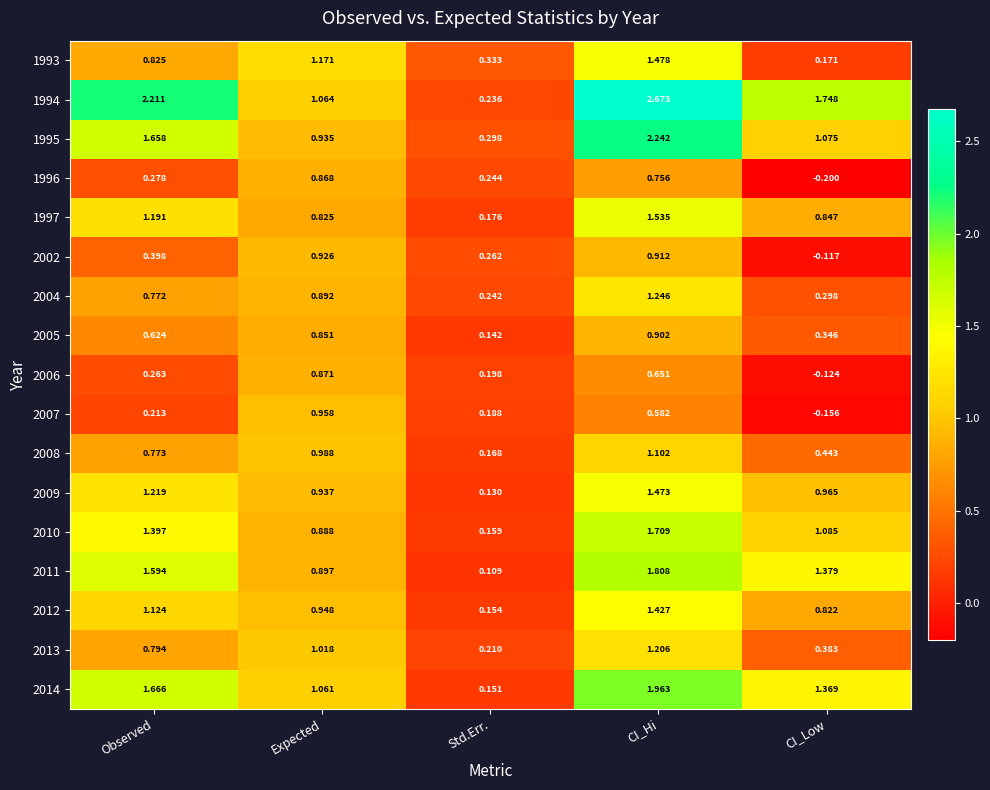

At which category is the sum across all series the highest?

CI_Hi